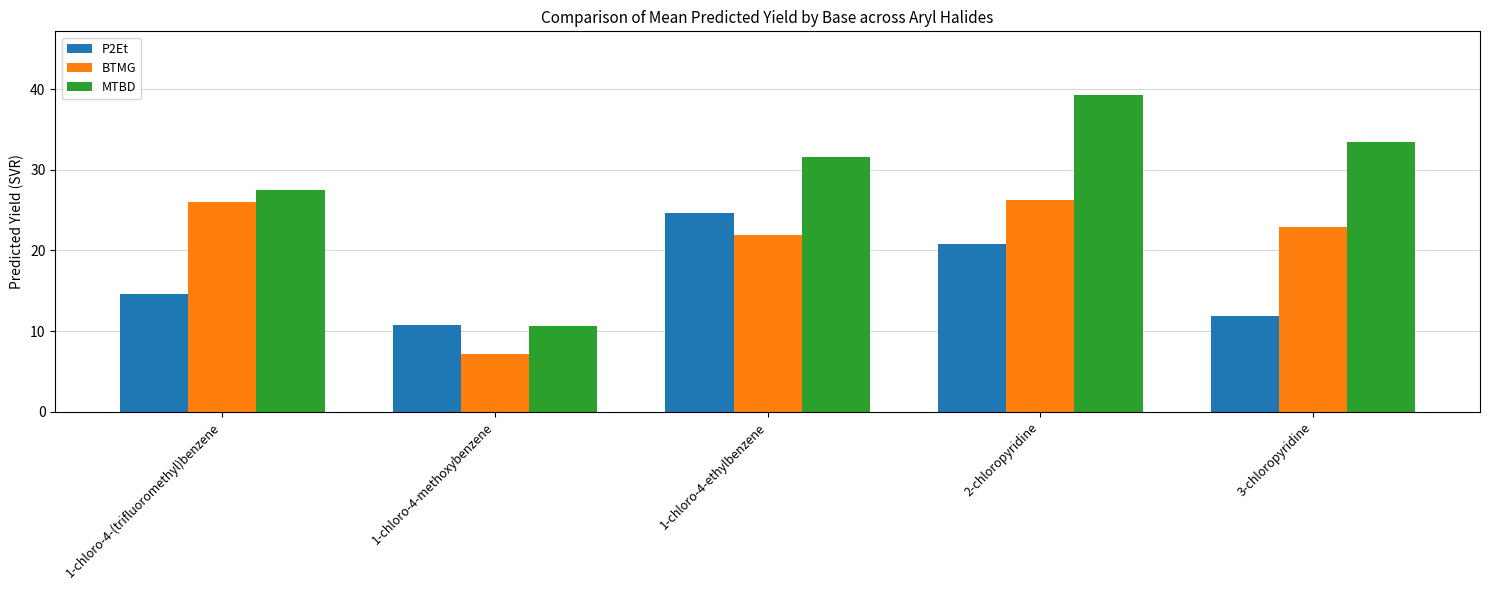

List the series in order of their peak value, lowest first.

P2Et, BTMG, MTBD